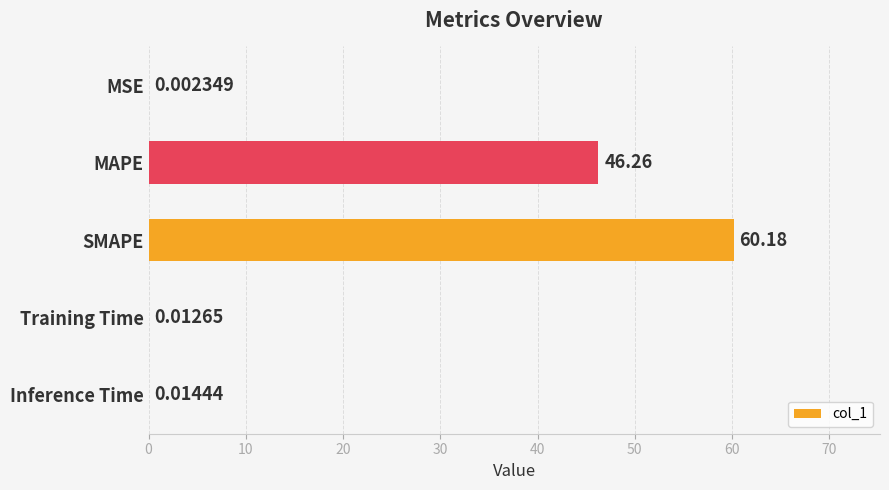

What is the sum of the values at SMAPE and Training Time?

60.2